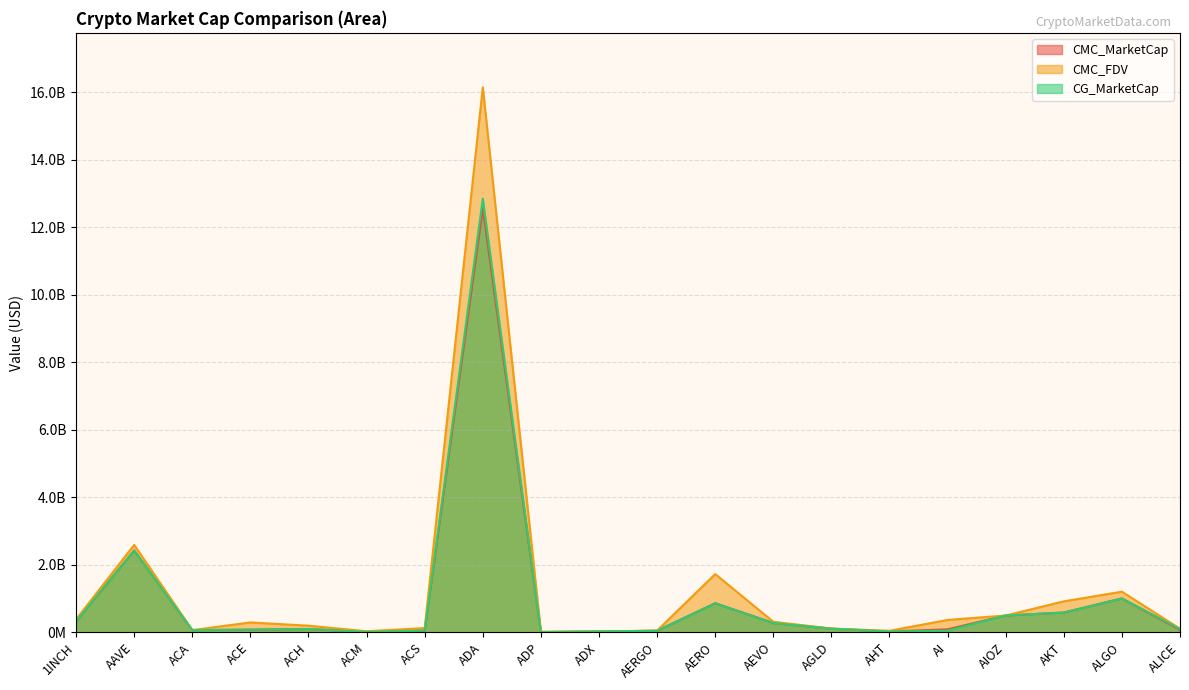

Which series has the largest range (max minus min)?

CMC_FDV